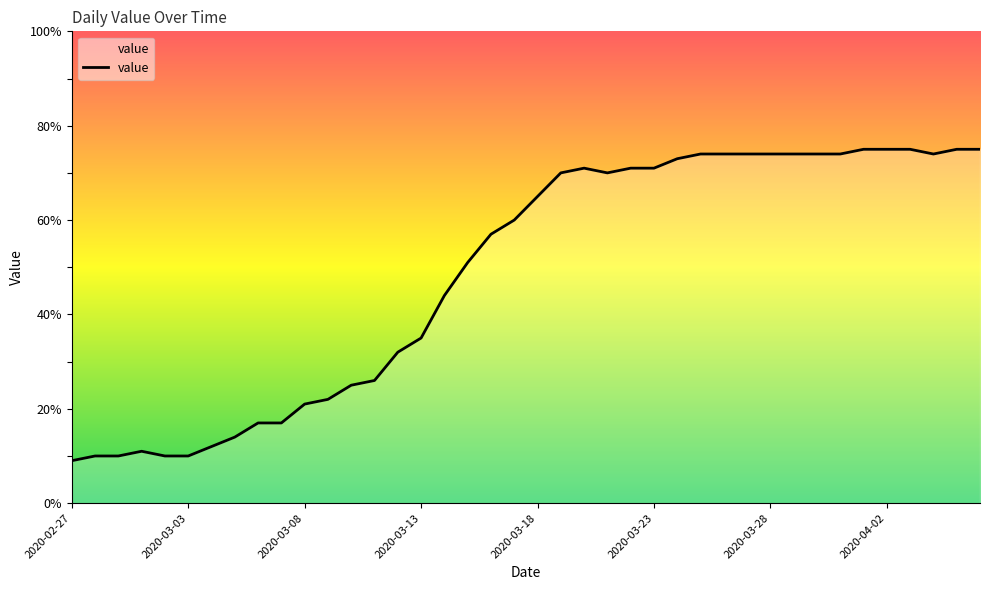

What is the difference between the maximum and minimum values?

66